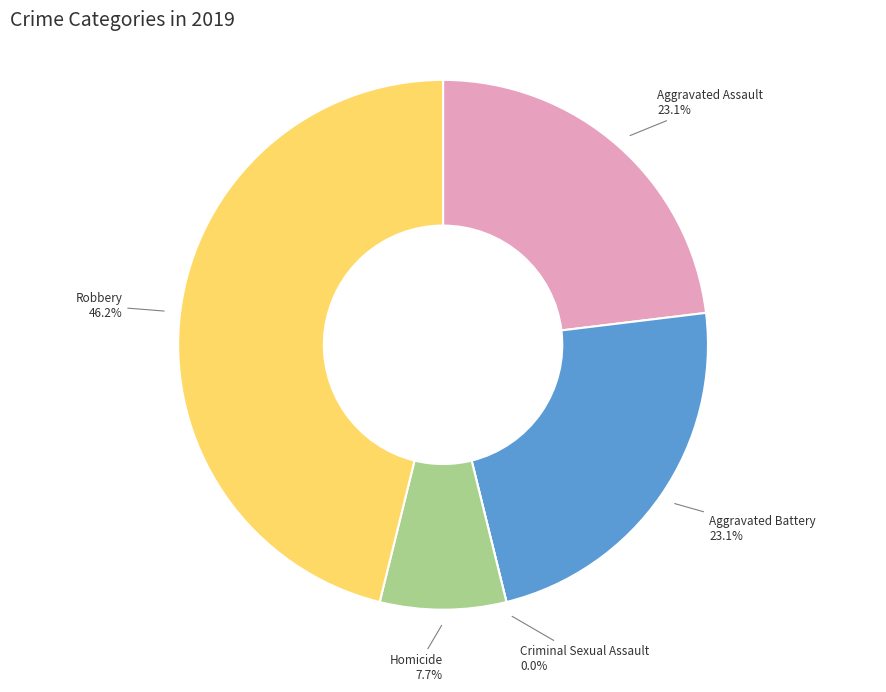

Is there any slice that represents more than half of the pie?

No